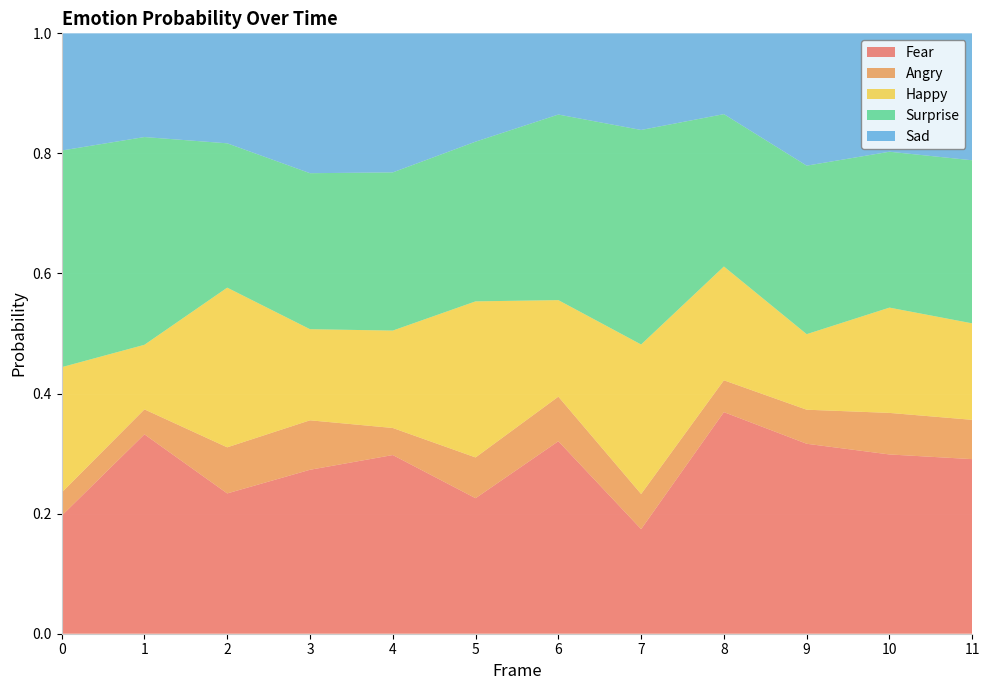

Reading left to right, list all the values displayed in this chart.

Fear: 0.2	0.3	0.2	0.3	0.3	0.2	0.3	0.2	0.4	0.3	0.3	0.3
Angry: 0.0	0.0	0.1	0.1	0.0	0.1	0.1	0.1	0.1	0.1	0.1	0.1
Happy: 0.2	0.1	0.3	0.2	0.2	0.3	0.2	0.2	0.2	0.1	0.2	0.2
Surprise: 0.4	0.3	0.2	0.3	0.3	0.3	0.3	0.4	0.3	0.3	0.3	0.3
Sad: 0.2	0.2	0.2	0.2	0.2	0.2	0.1	0.2	0.1	0.2	0.2	0.2